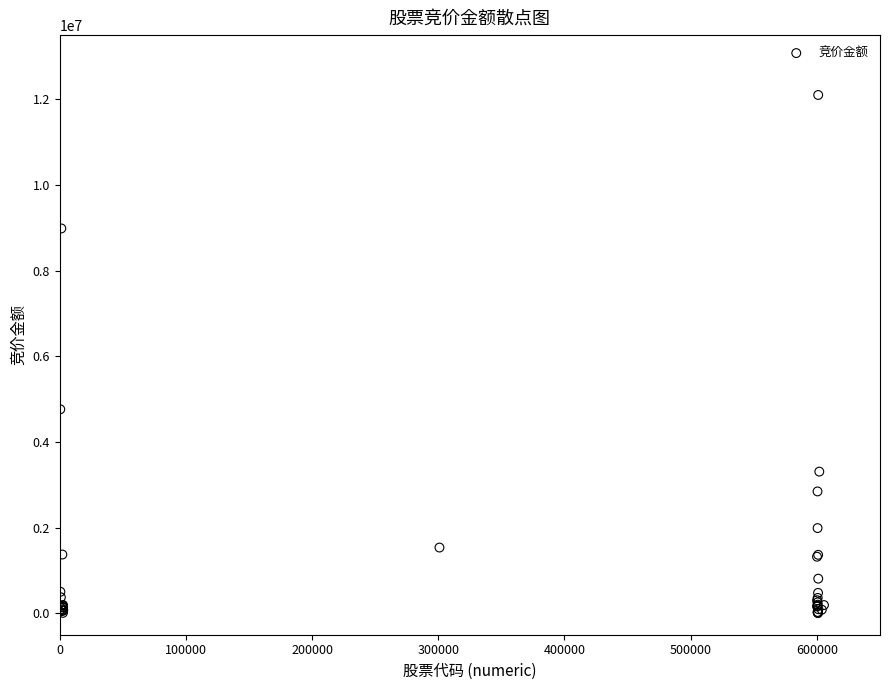

What Y value in the scatter plot is closest to 6053131?

4763226